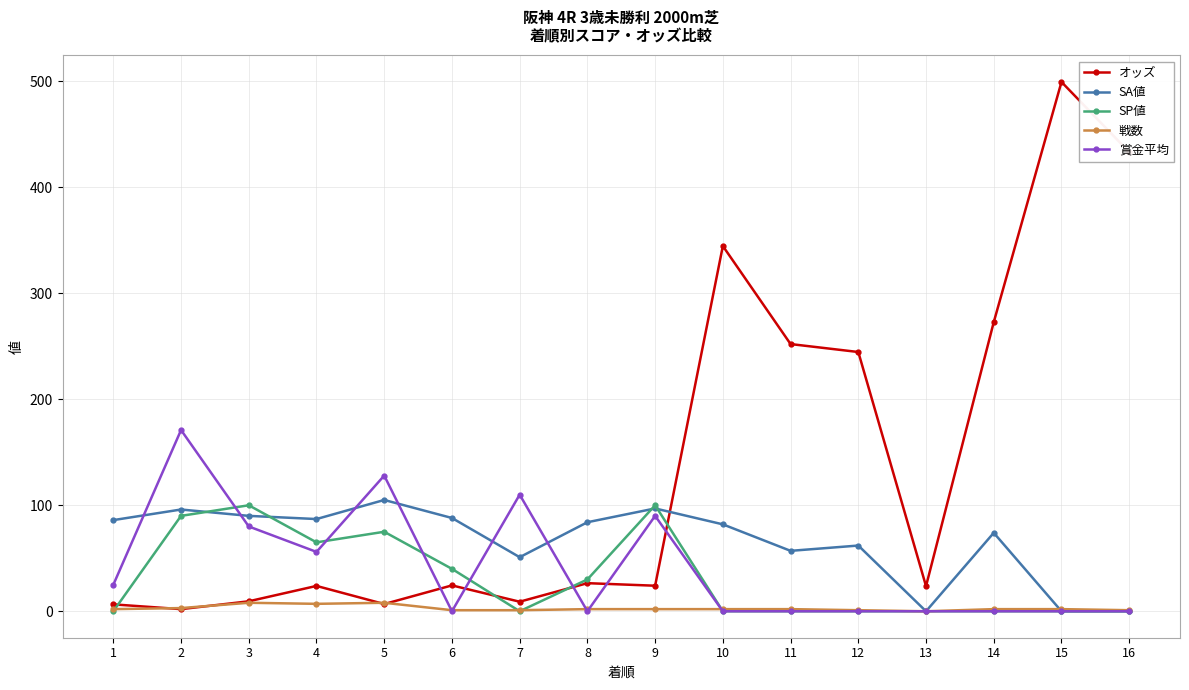

Is it true that SP値 equals -61.7 at 14?

False